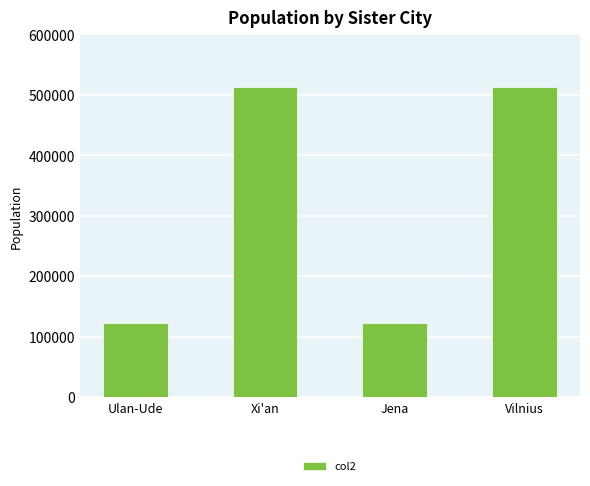

What is the sum of all values?

1271068